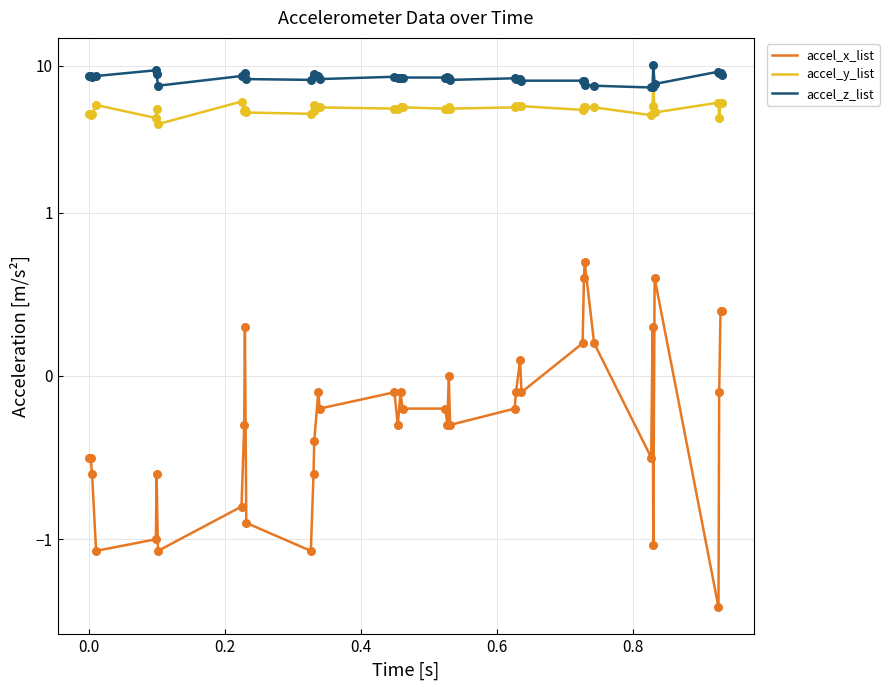

Is the value of accel_x_list at 28 greater than the value of accel_y_list at 0.6?

No